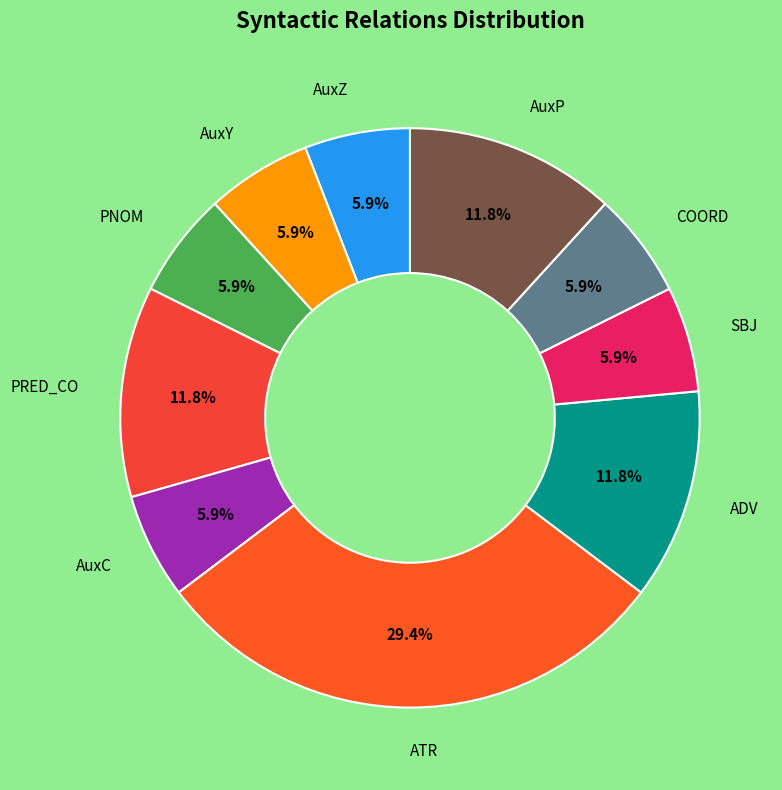

To the nearest percent, what is the average slice percentage?

10%